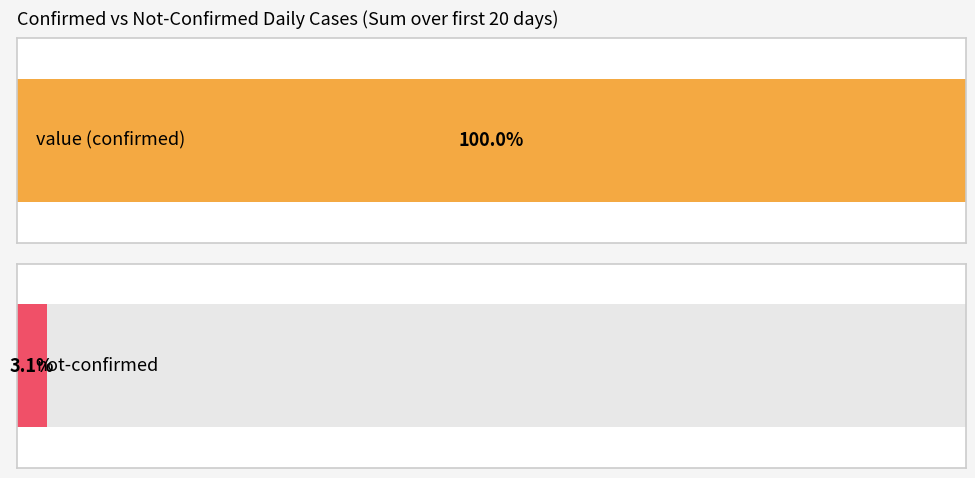

At 2020-03-04, list the series in order from smallest to largest.

not-confirmed, value